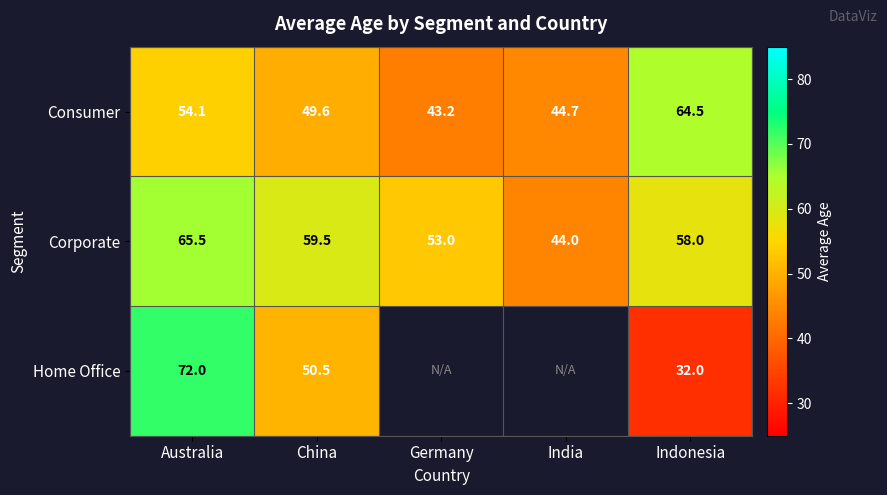

Rank the series at Indonesia from lowest to highest value.

Home Office, Corporate, Consumer